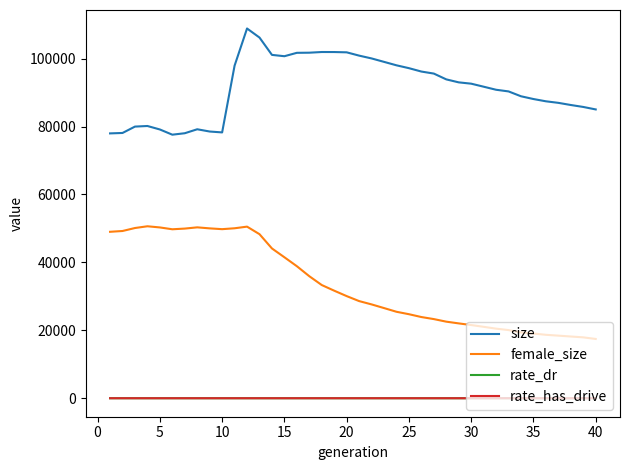

Which series has the largest total across all categories?

size